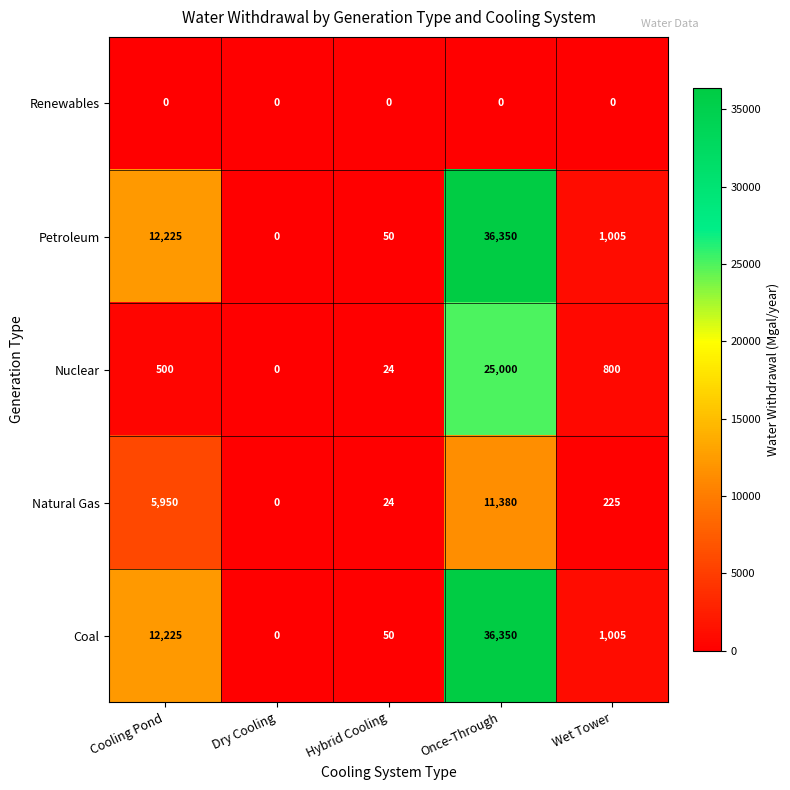

What is the sum of the Coal values at Wet Tower and Cooling Pond?

13230